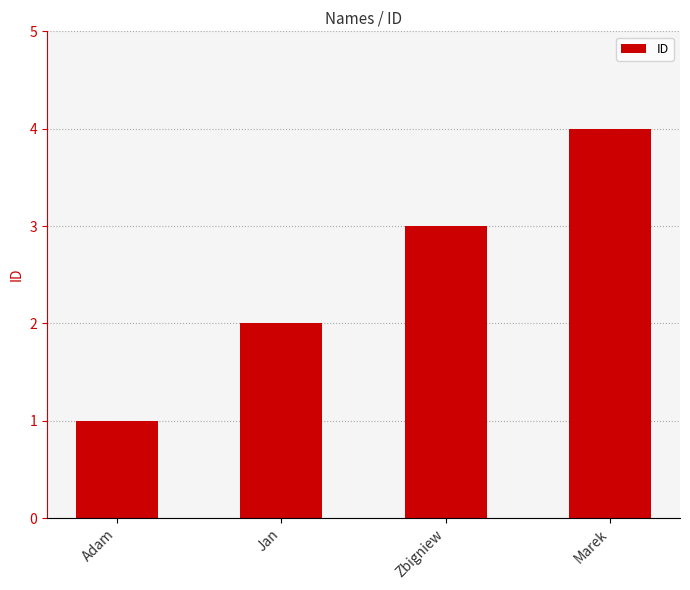

What is the difference between the second highest and minimum values?

2